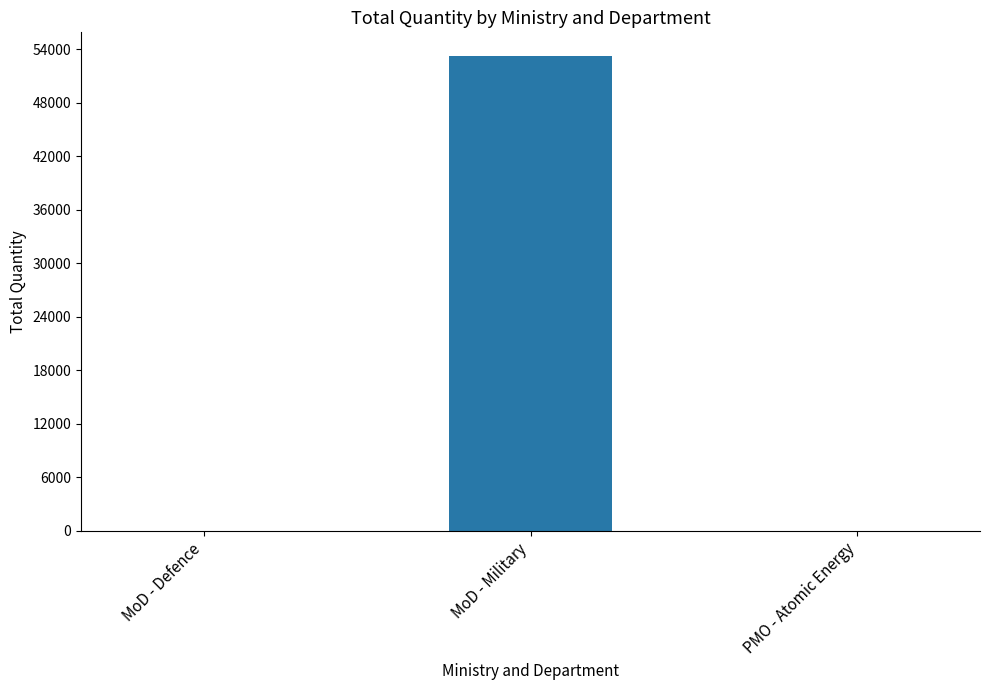

What is the sum of the values at MoD - Defence and MoD - Military?

53265